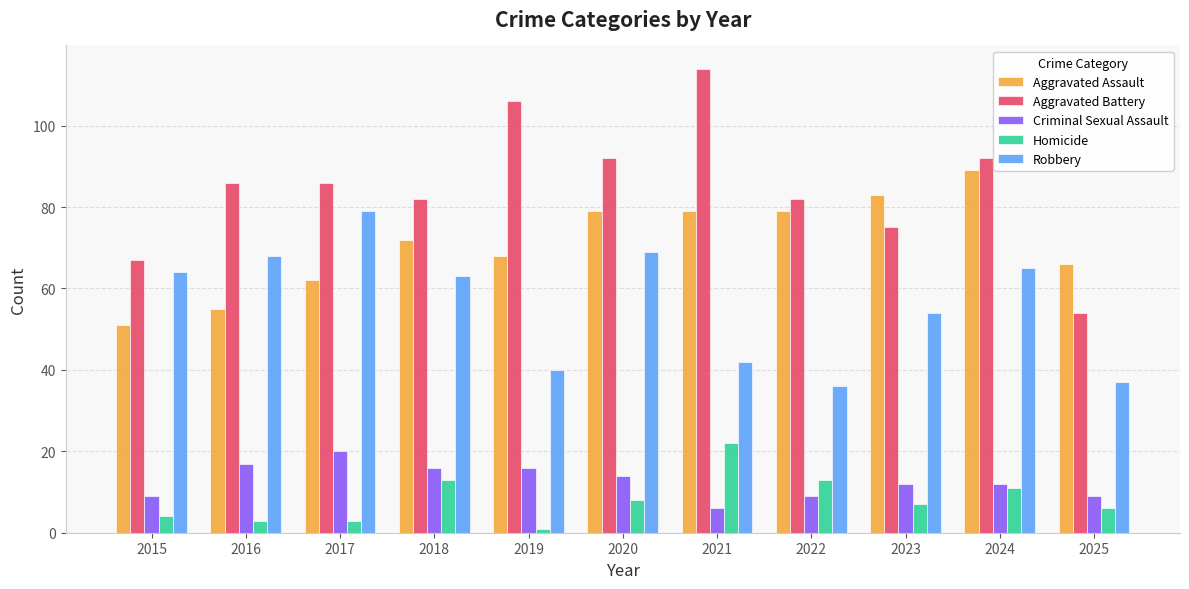

Reading left to right, extract all data points from this chart.

Aggravated Assault: 2015=51	2016=55	2017=62	2018=72	2019=68	2020=79	2021=79	2022=79	2023=83	2024=89	2025=66
Aggravated Battery: 2015=67	2016=86	2017=86	2018=82	2019=106	2020=92	2021=114	2022=82	2023=75	2024=92	2025=54
Criminal Sexual Assault: 2015=9	2016=17	2017=20	2018=16	2019=16	2020=14	2021=6	2022=9	2023=12	2024=12	2025=9
Homicide: 2015=4	2016=3	2017=3	2018=13	2019=1	2020=8	2021=22	2022=13	2023=7	2024=11	2025=6
Robbery: 2015=64	2016=68	2017=79	2018=63	2019=40	2020=69	2021=42	2022=36	2023=54	2024=65	2025=37